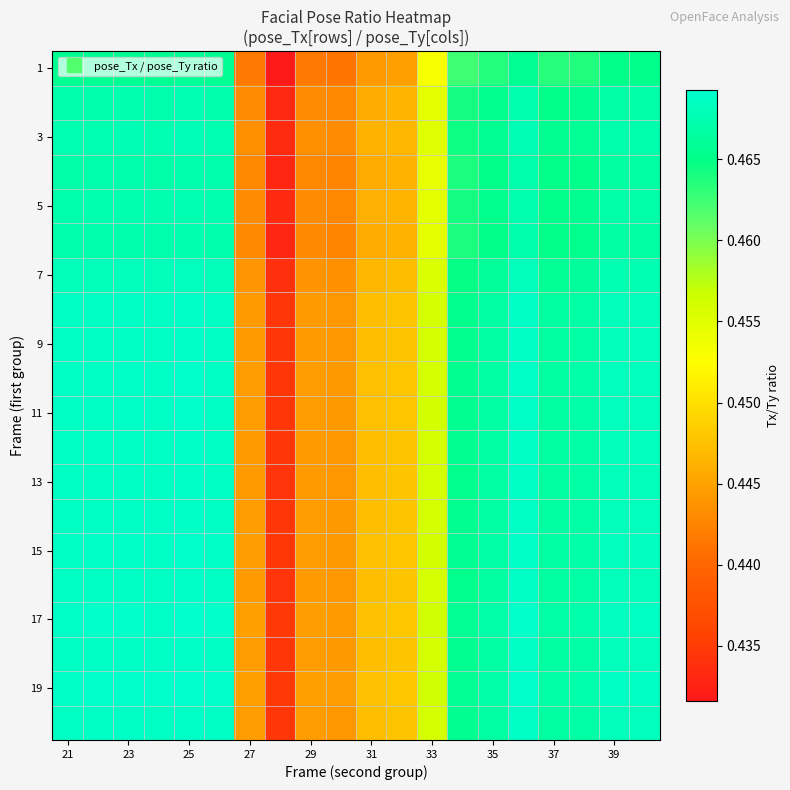

How many series are shown in this chart?

20